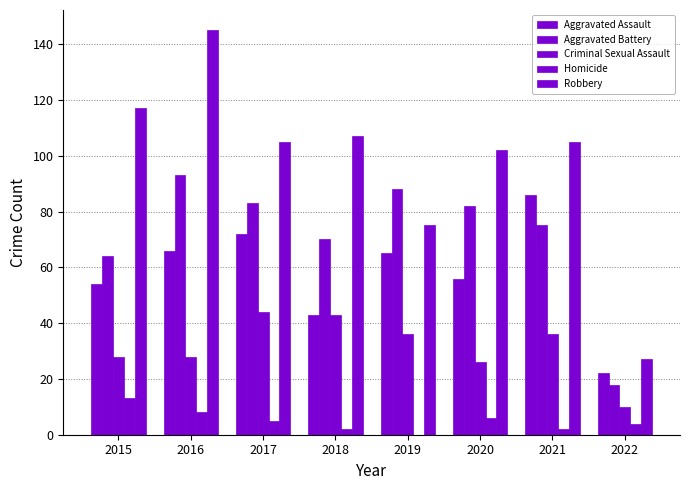

What is the difference between the Homicide values at 2015 and 2021?

11